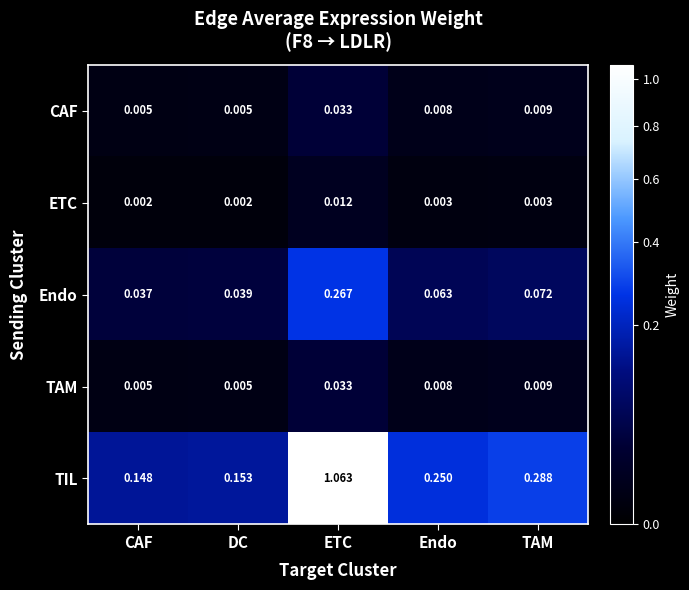

At which category is the sum across all series the highest?

ETC